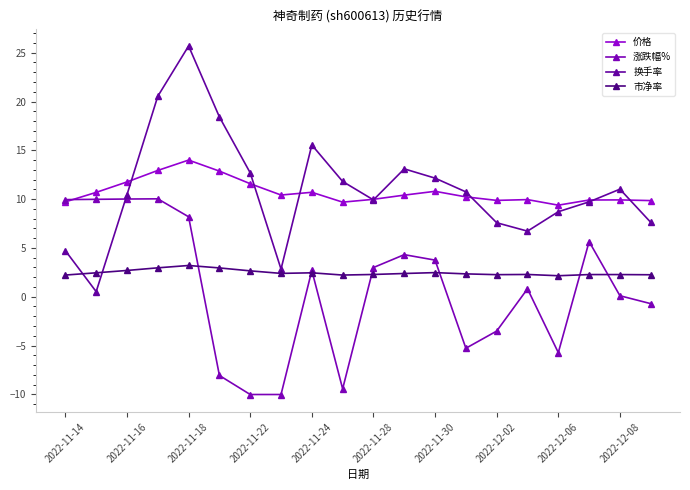

Reading left to right, extract all data points from this chart.

价格: 9.7	10.7	11.8	12.9	14.0	12.9	11.6	10.4	10.7	9.7	10.0	10.4	10.8	10.2	9.9	9.9	9.4	9.9	9.9	9.8
涨跌幅%: 9.9	10.0	10.0	10.0	8.2	-8.1	-10.0	-10.0	2.7	-9.4	3.0	4.3	3.8	-5.3	-3.5	0.8	-5.7	5.7	0.1	-0.7
换手率: 4.7	0.5	10.4	20.5	25.7	18.4	12.7	2.8	15.6	11.8	9.9	13.1	12.2	10.7	7.6	6.7	8.7	9.7	11.0	7.6
市净率: 2.2	2.5	2.7	3.0	3.2	3.0	2.6	2.4	2.5	2.2	2.3	2.4	2.5	2.3	2.3	2.3	2.1	2.3	2.3	2.2